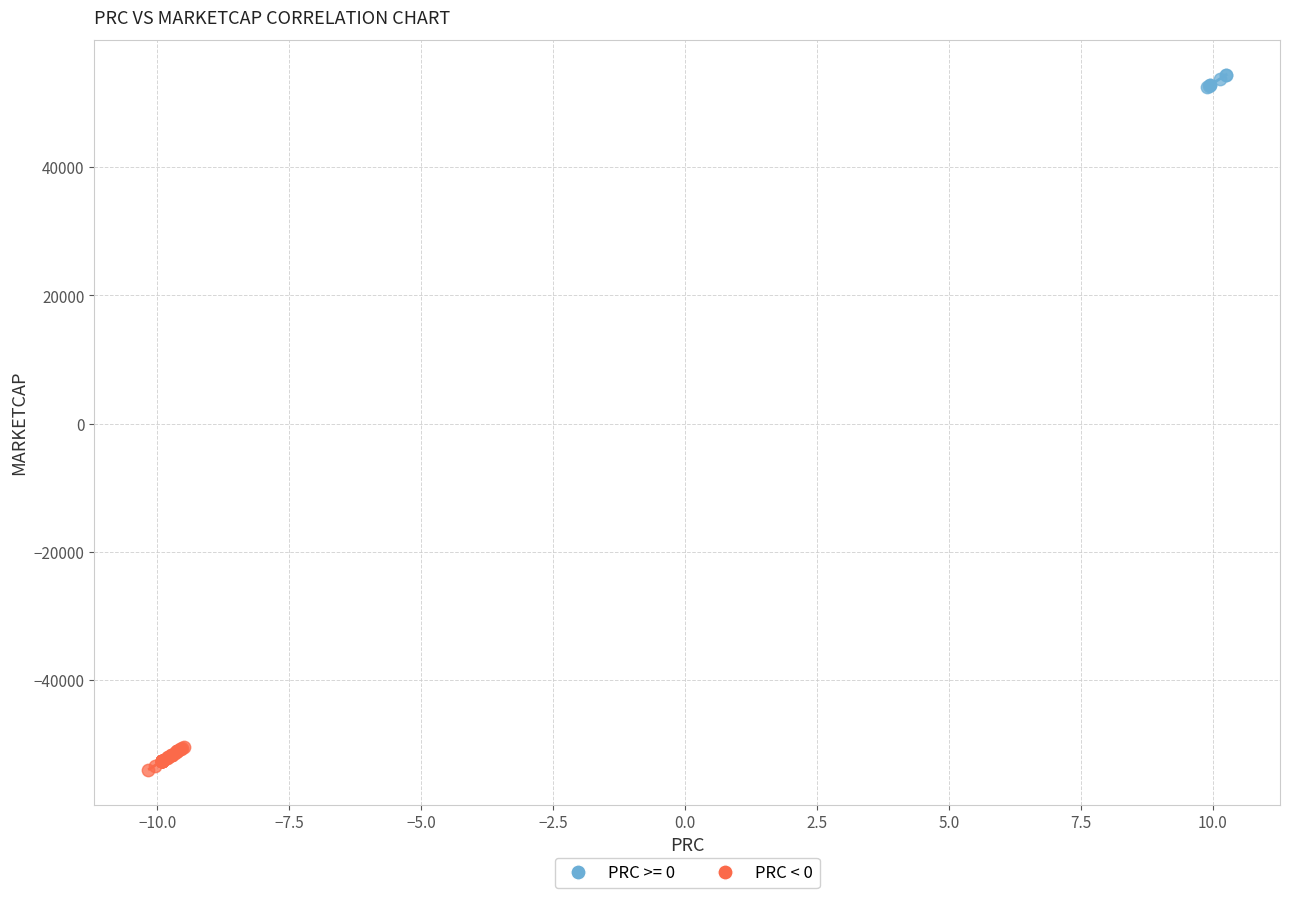

Which series contains the highest Y value?

PRC >= 0